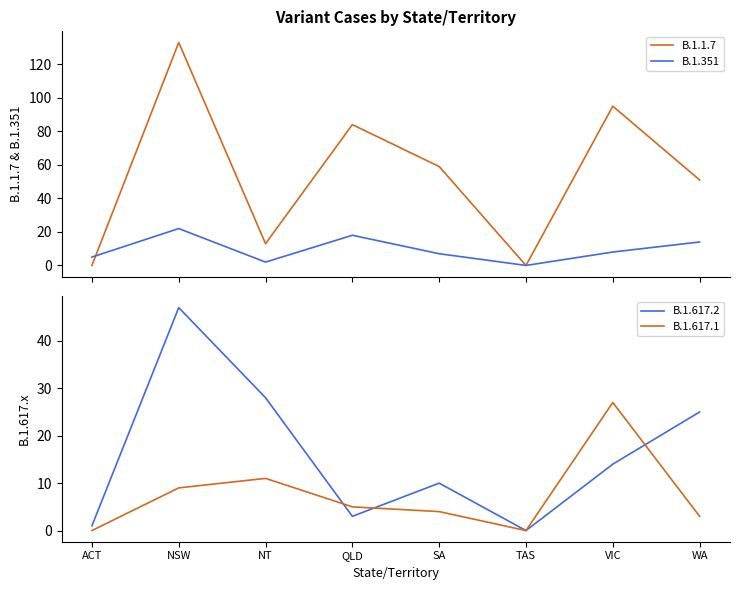

The B.1.617.2 series shows 73 at NSW. True or false?

False